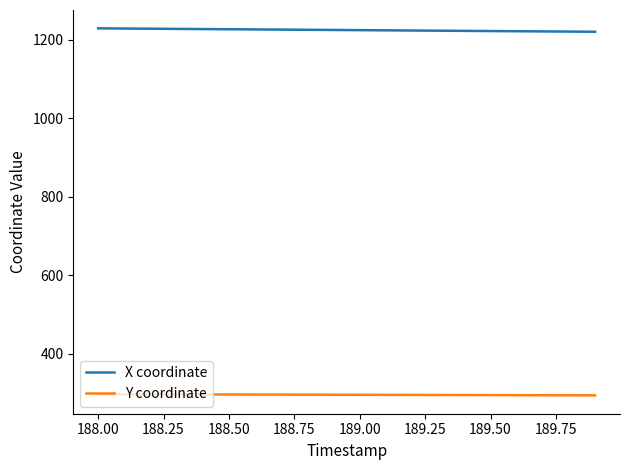

Rank the series by their average value, from lowest to highest.

Y coordinate, X coordinate